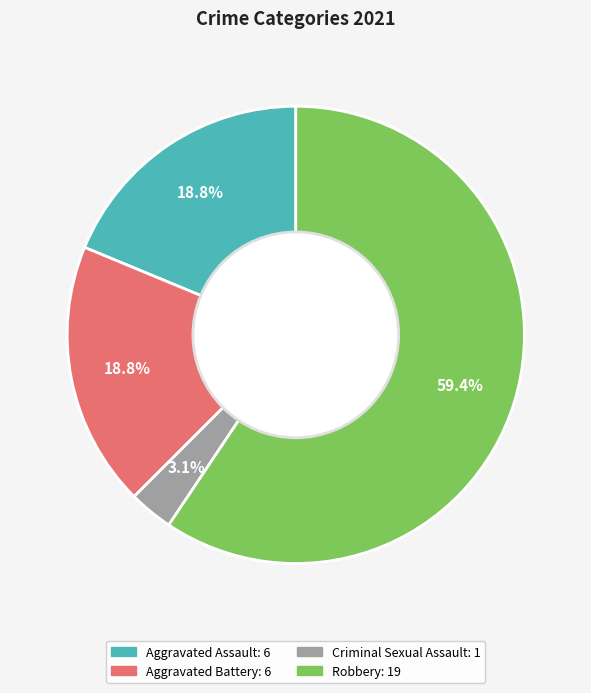

Does any single category account for the majority?

Yes